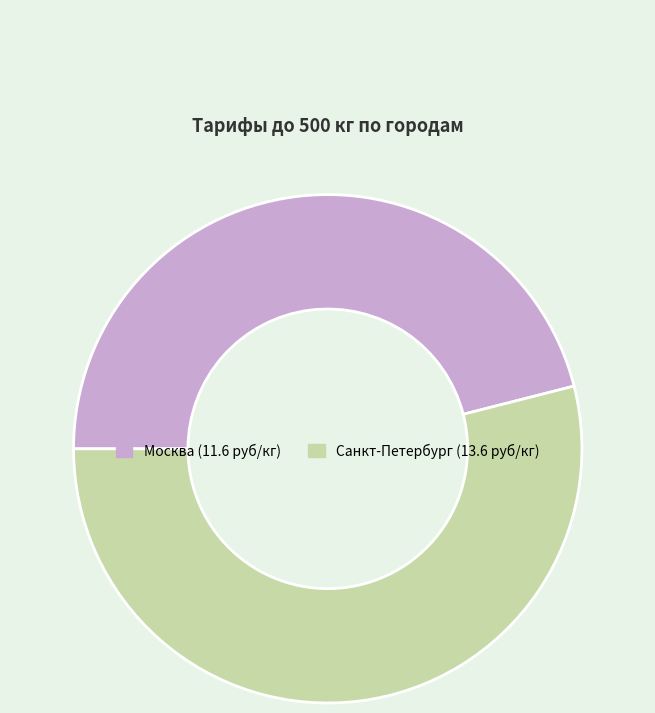

Is there a majority slice in this chart?

Yes